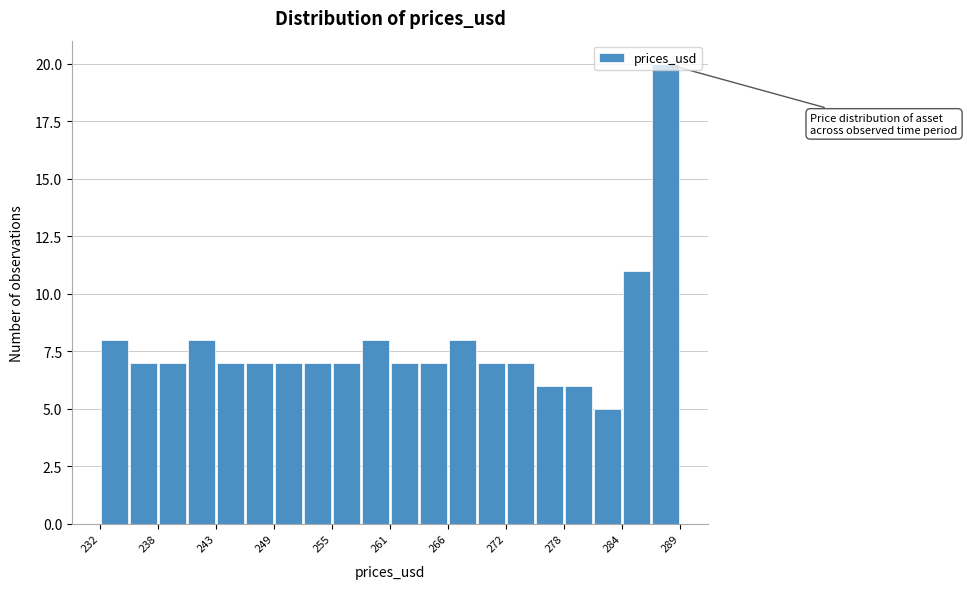

Around what value on the x-axis is the tallest bar? Give the approximate position of its centre, as read against the axis.

288